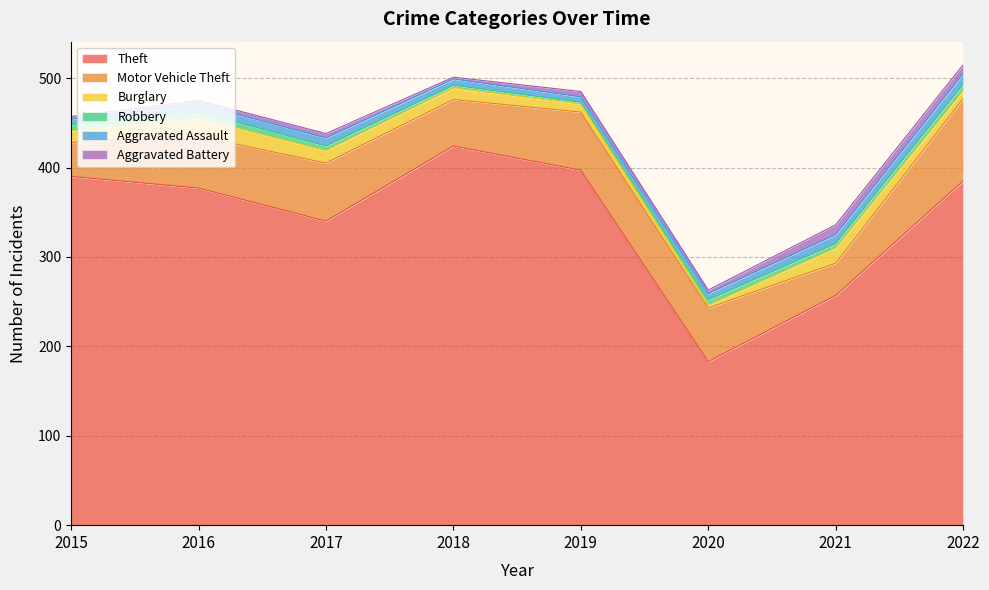

What are all the series names shown in the legend?

Theft, Motor Vehicle Theft, Burglary, Robbery, Aggravated Assault, Aggravated Battery